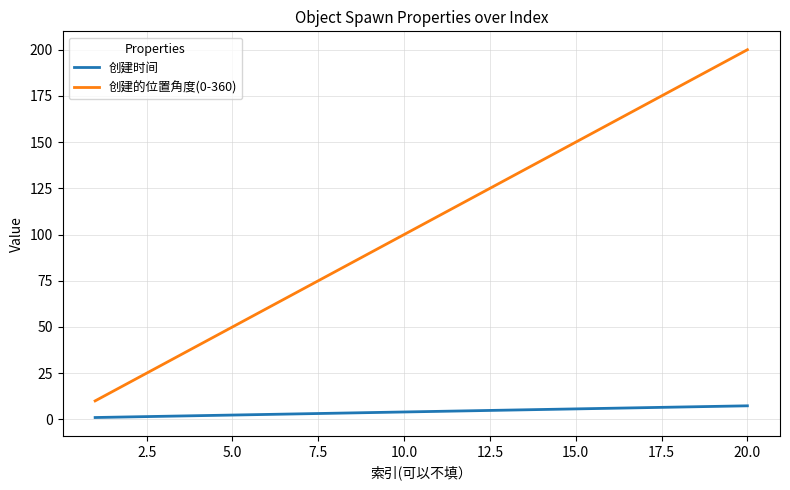

How many categories are shown in the chart?

20